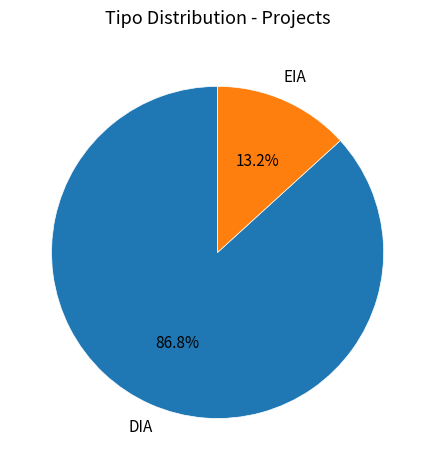

Which category has the smallest portion of the pie?

EIA